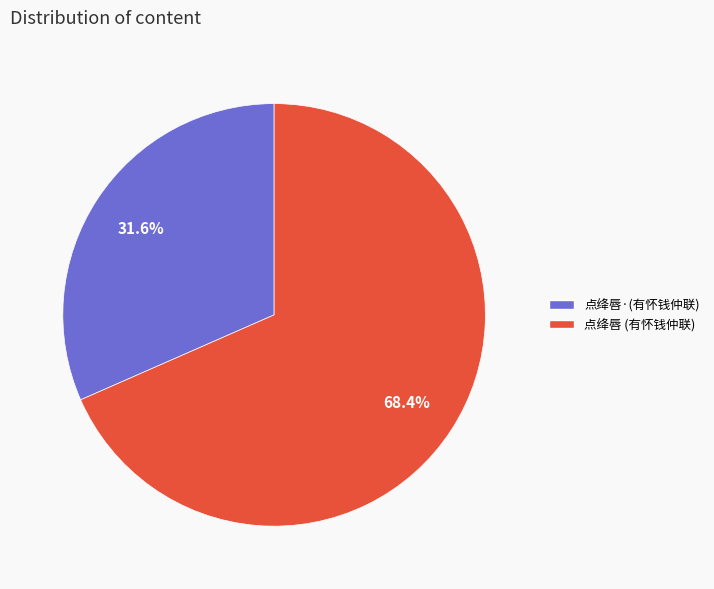

Does any single category account for the majority?

Yes